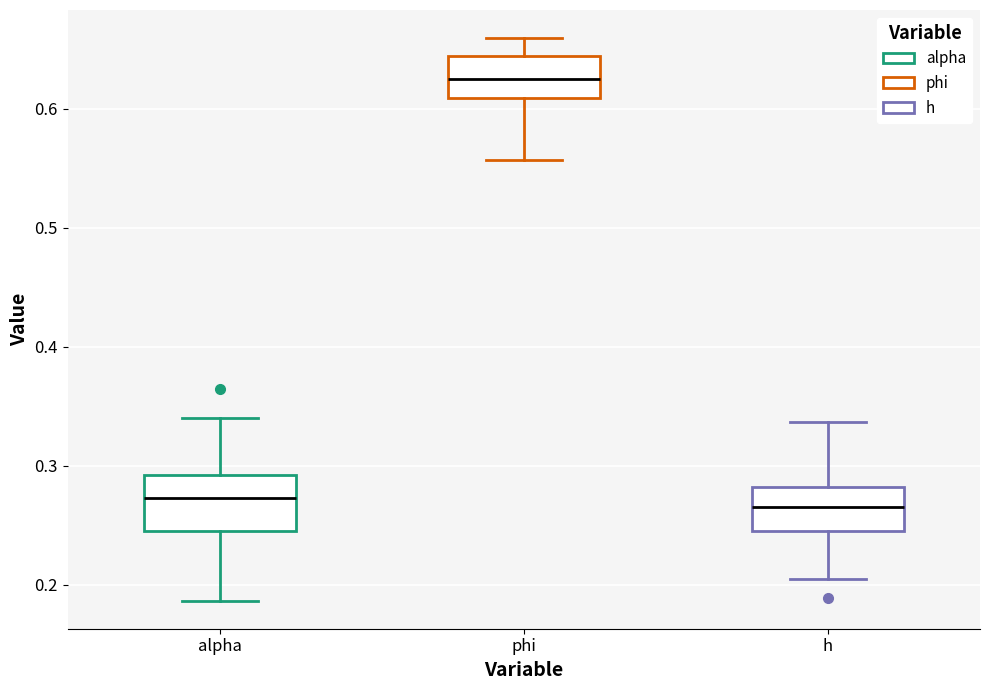

Reading left to right, read every box against the y-axis: the position of its median line, the range the box covers, and the ends of its whiskers. The values are not printed on the chart, so give them approximately, as read against the axis.

alpha: median 0.27, box 0.25 to 0.29, whiskers 0.19 to 0.34
phi: median 0.63, box 0.61 to 0.64, whiskers 0.56 to 0.66
h: median 0.27, box 0.25 to 0.28, whiskers 0.20 to 0.34